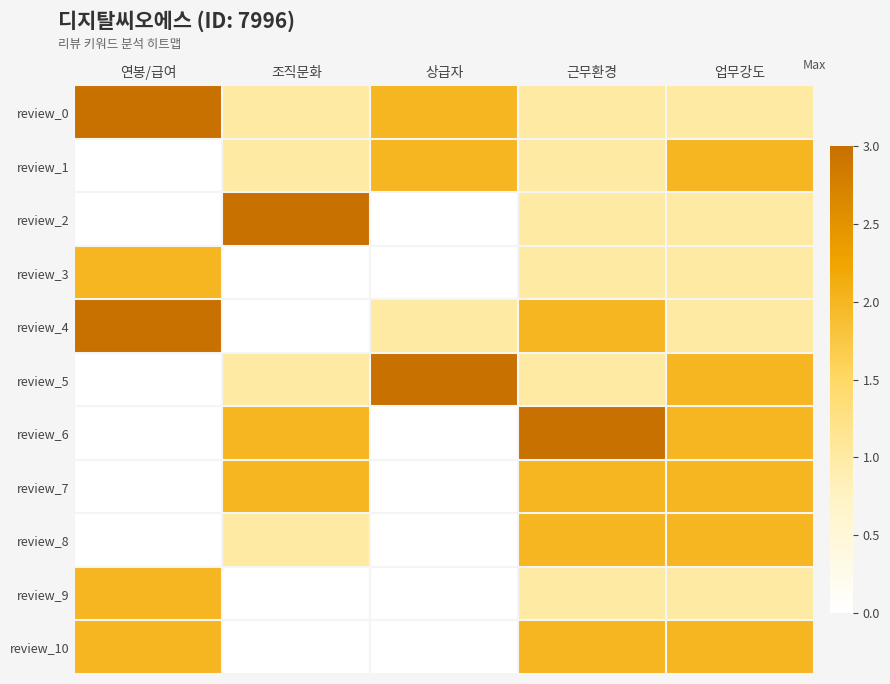

Which series has the largest range (max minus min)?

review_2